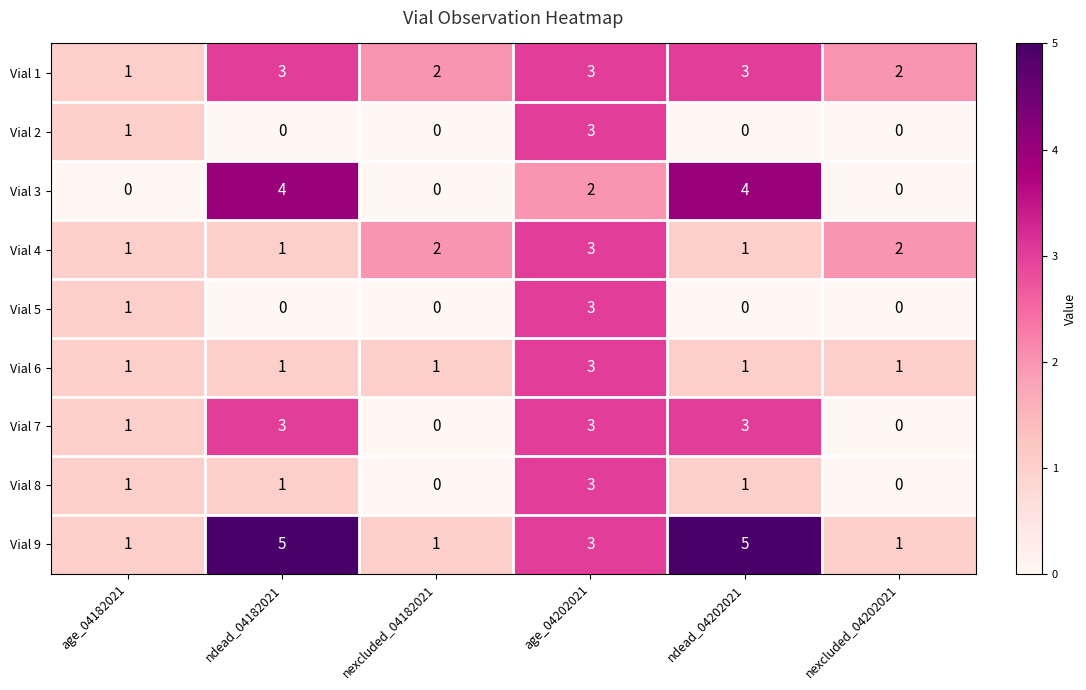

Which series has the largest total across all categories?

Vial 9